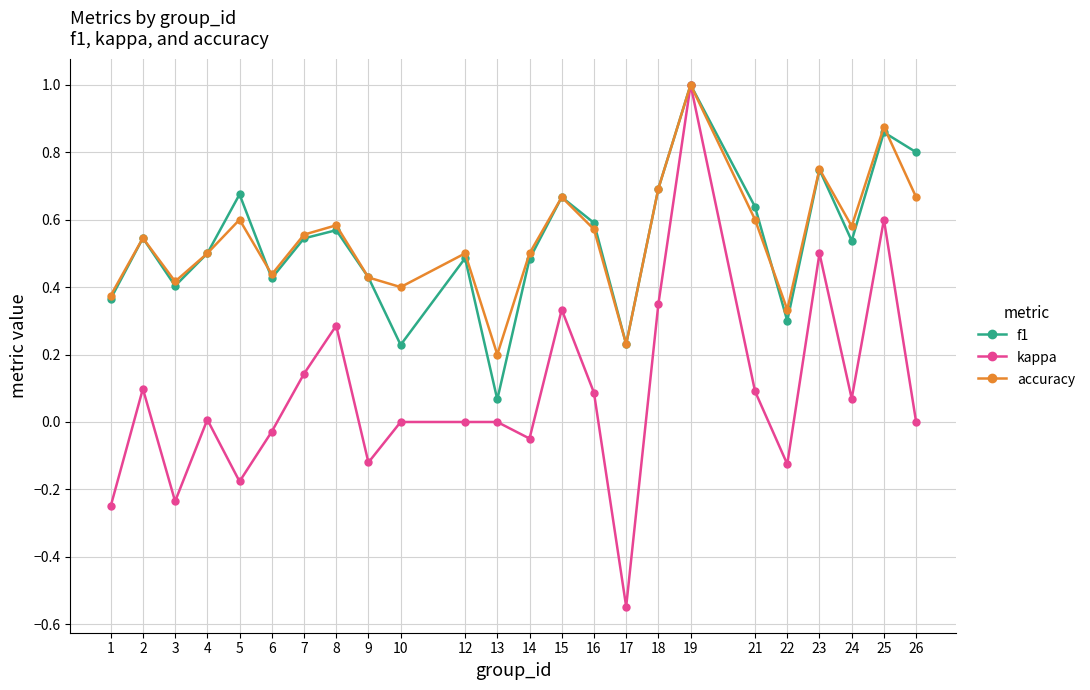

Is it true that f1 equals 0.2 at 10?

True